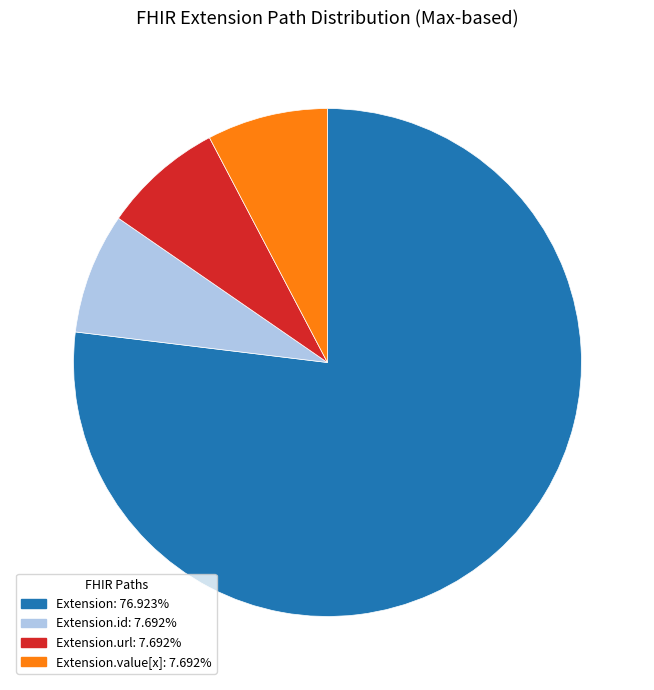

Does any single category account for the majority?

Yes